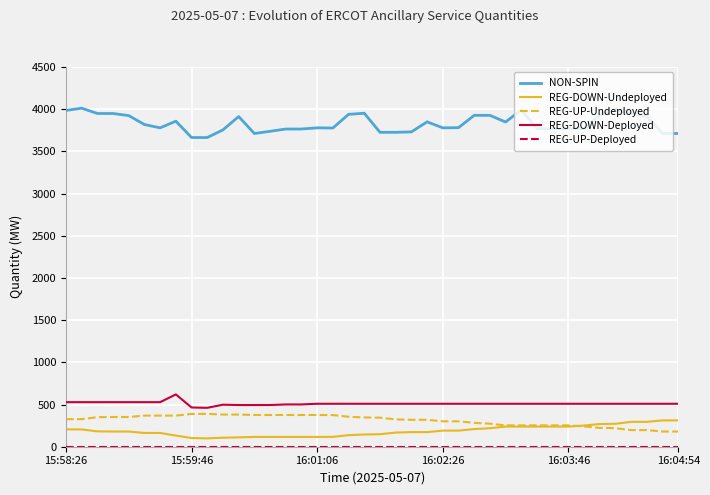

True or false: REG-DOWN-Undeployed and REG-DOWN-Deployed intersect in this chart.

False